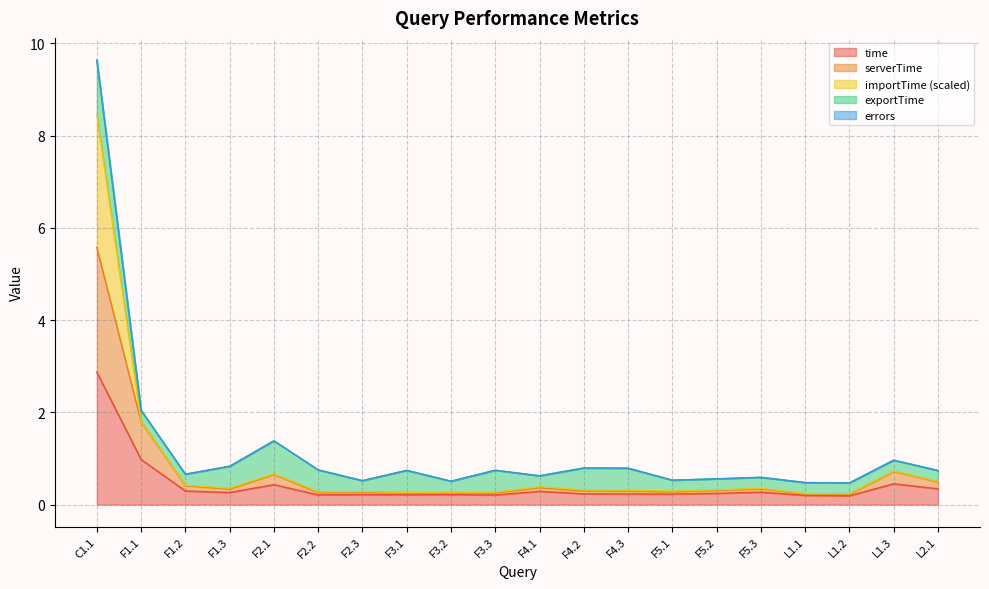

Is it true that time equals 0.3 at F4.1?

True